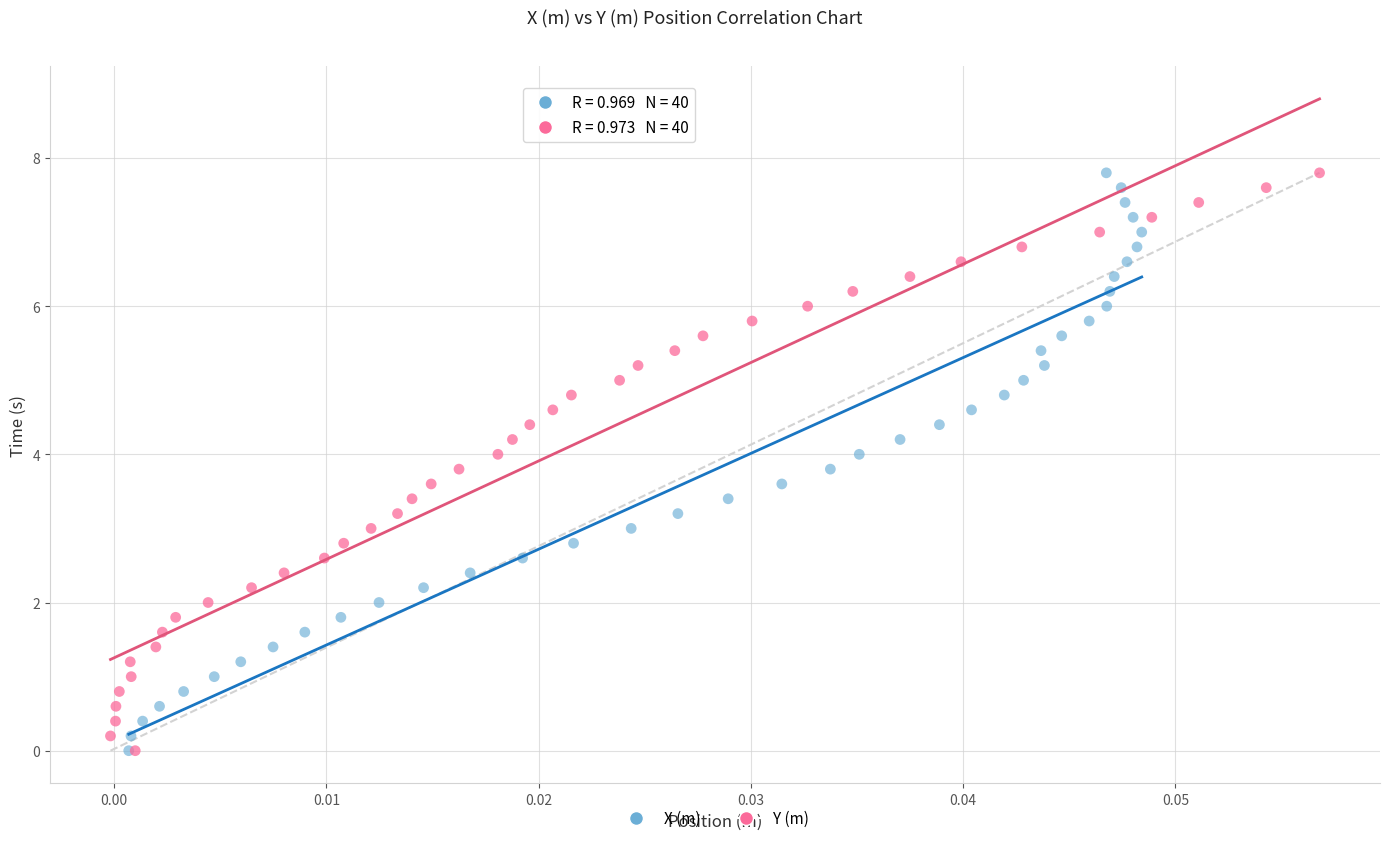

What are all the series names shown in the legend?

X (m), Y (m)